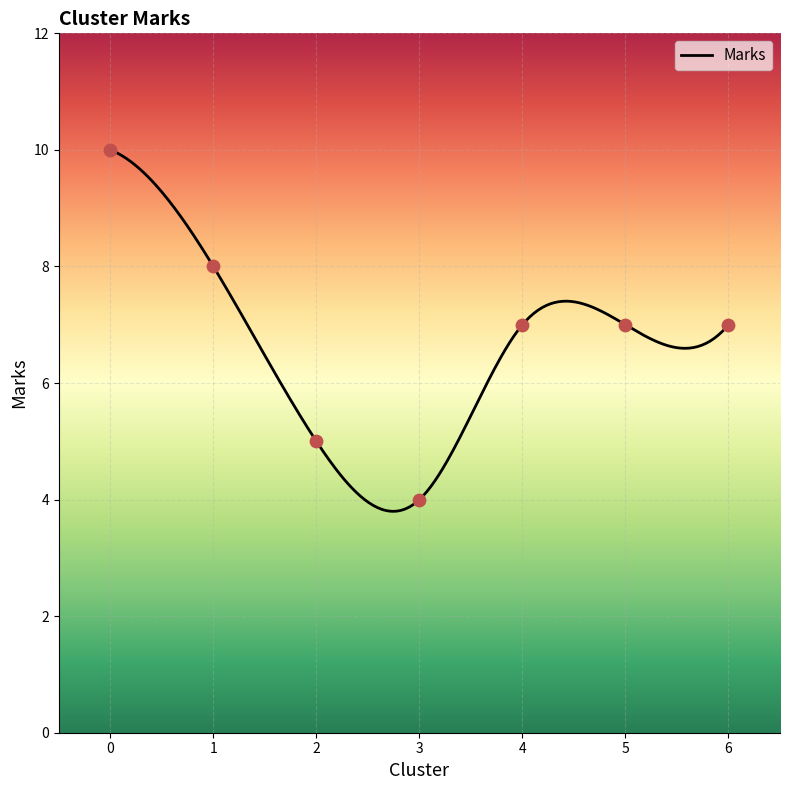

What is the change in value from 3 to 5?

+3